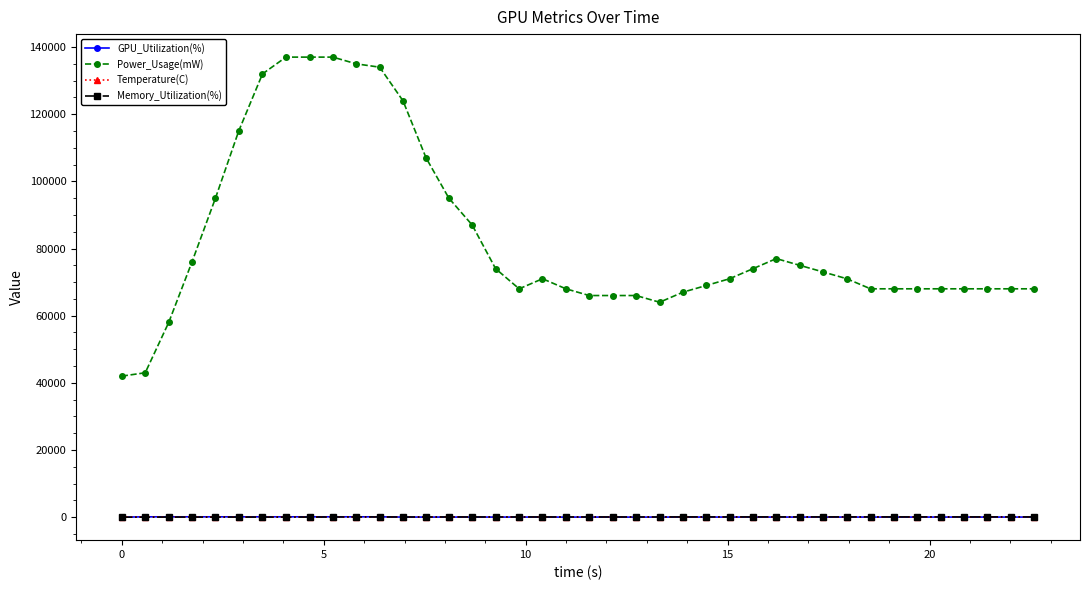

Which series has the widest spread of values?

Power_Usage(mW)